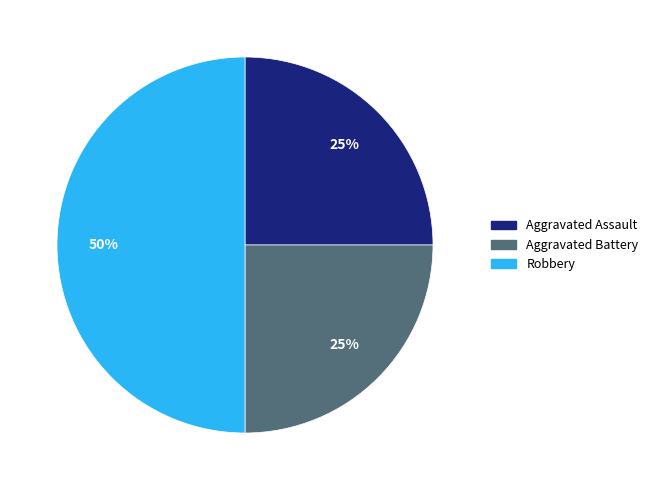

To the nearest percent, what is the average slice percentage?

33%